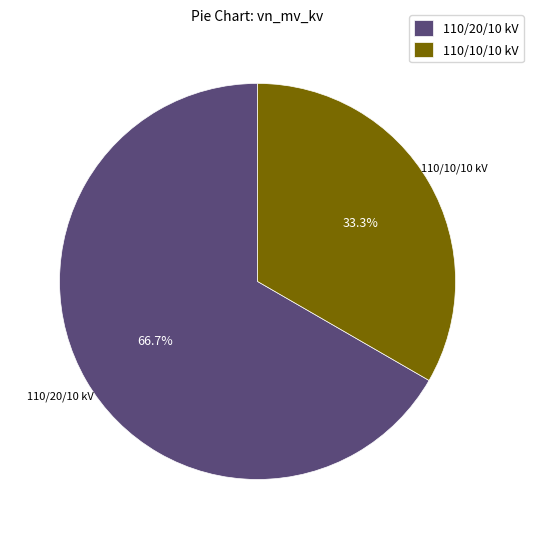

What is the majority slice?

110/20/10 kV